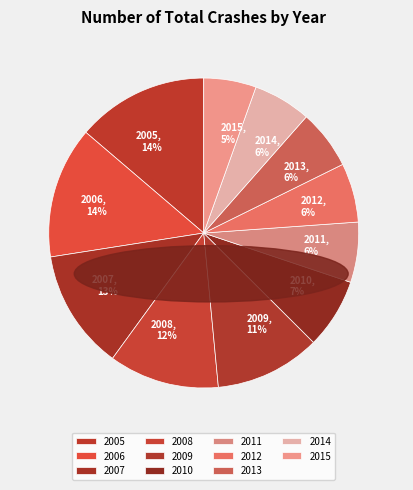

Does any single category account for the majority?

No